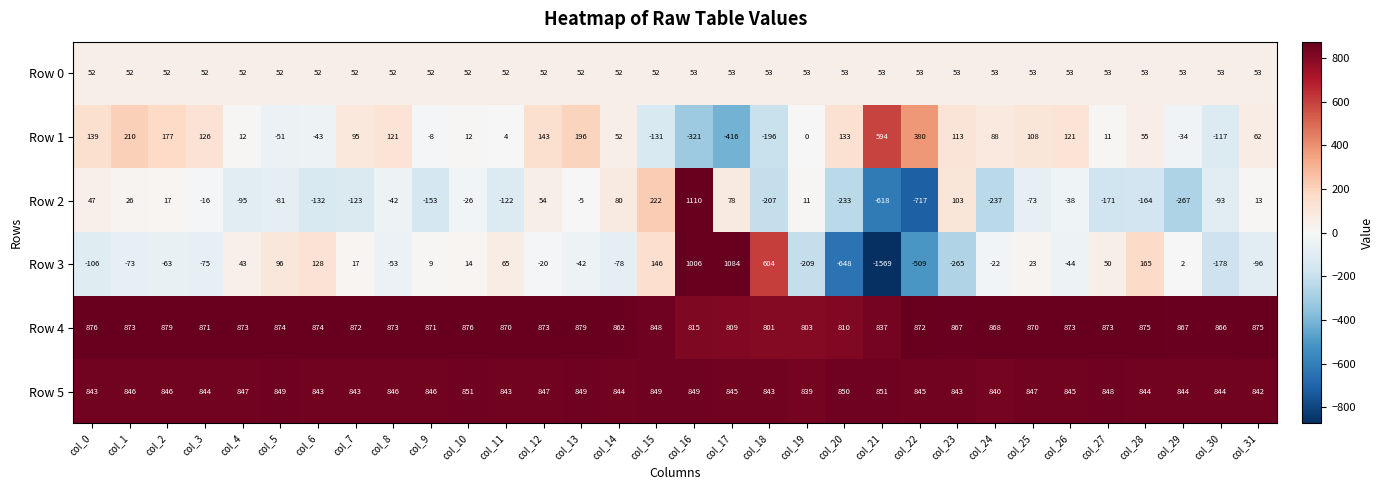

What is the highest value of the Row 4 series?

879